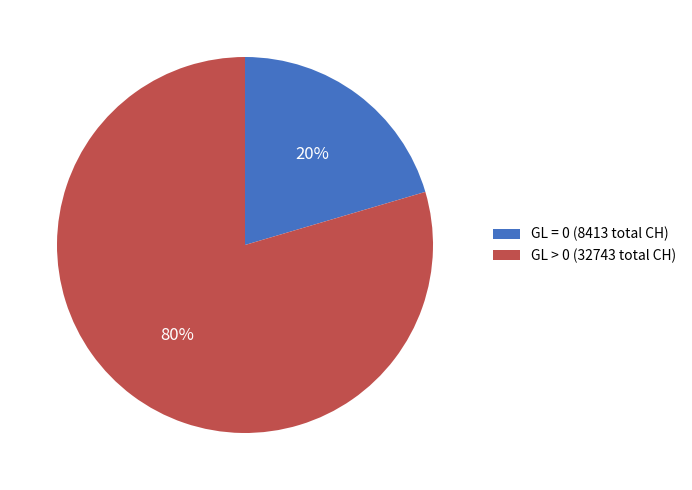

Is there a majority slice in this chart?

Yes